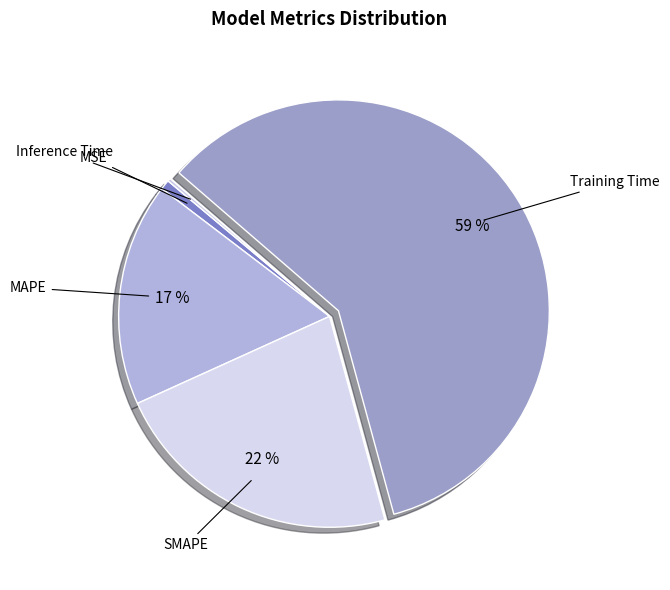

Which has a higher value, SMAPE or Training Time?

Training Time